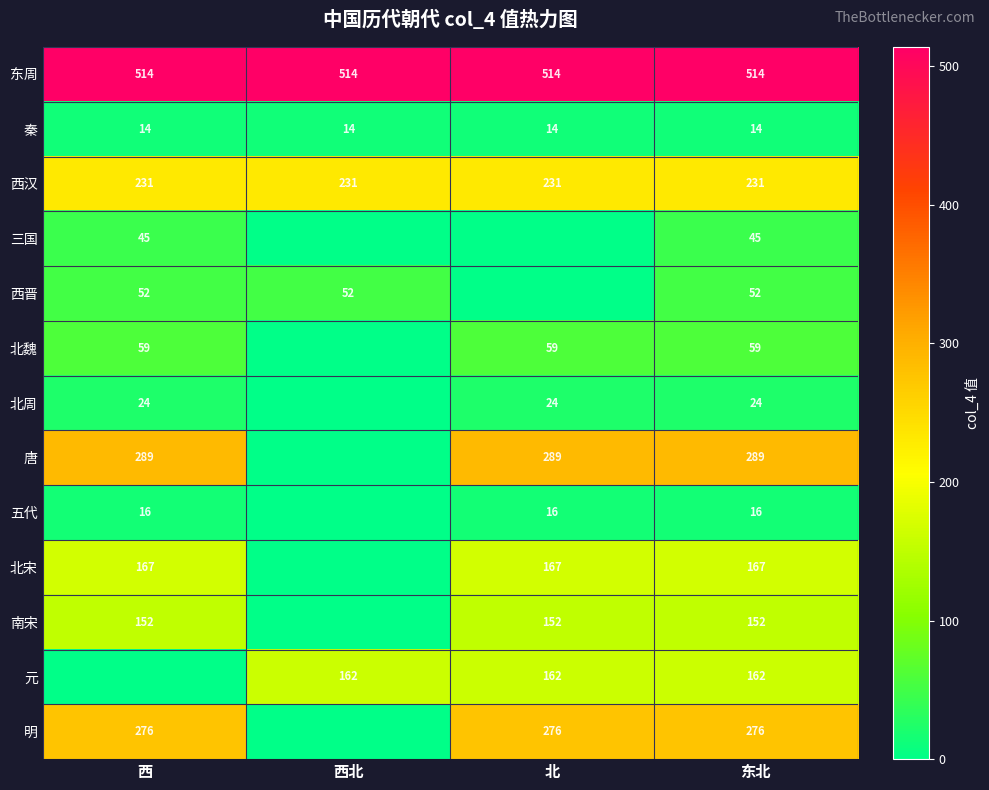

The 明 series shows 276 at 西. True or false?

True